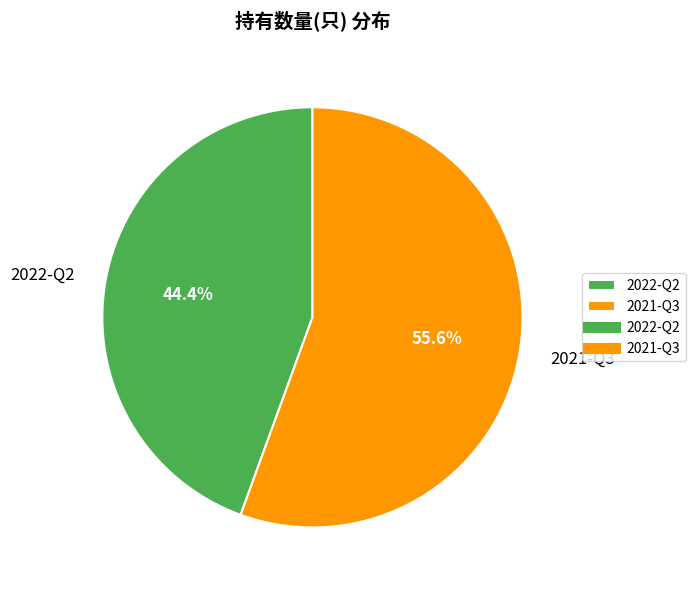

What is the ratio of the value at 2022-Q2 to the value at 2021-Q3?

0.8